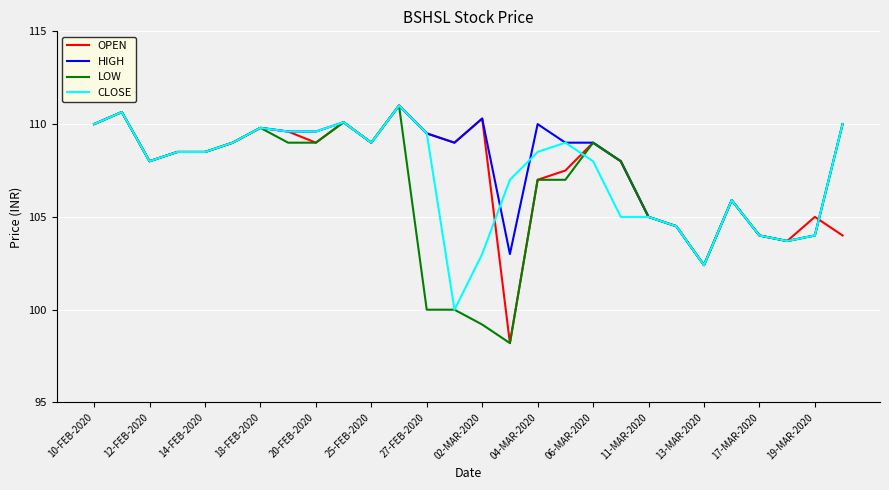

What is the greatest value displayed?

111.0